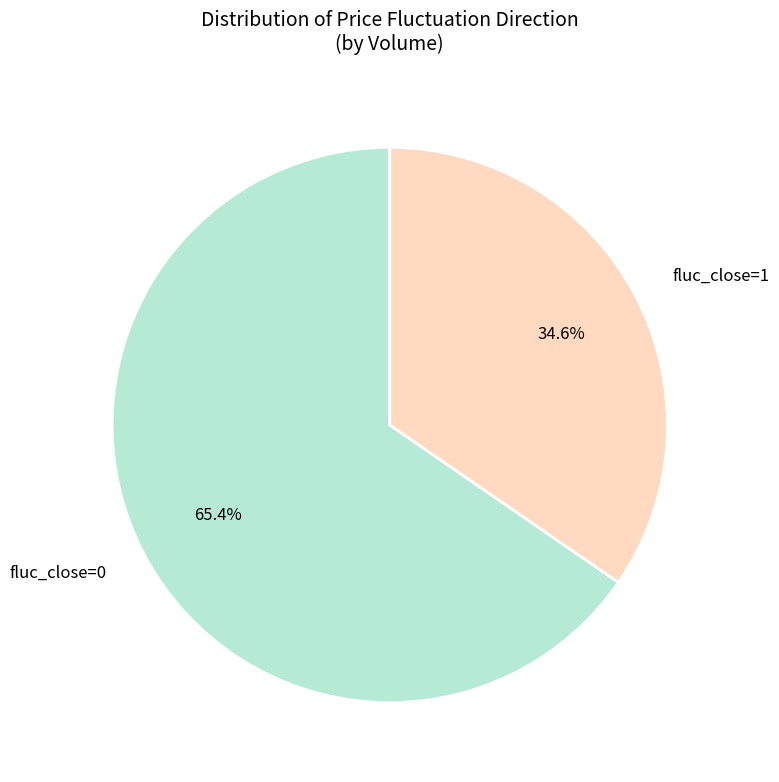

Count the number of slices in the pie.

2